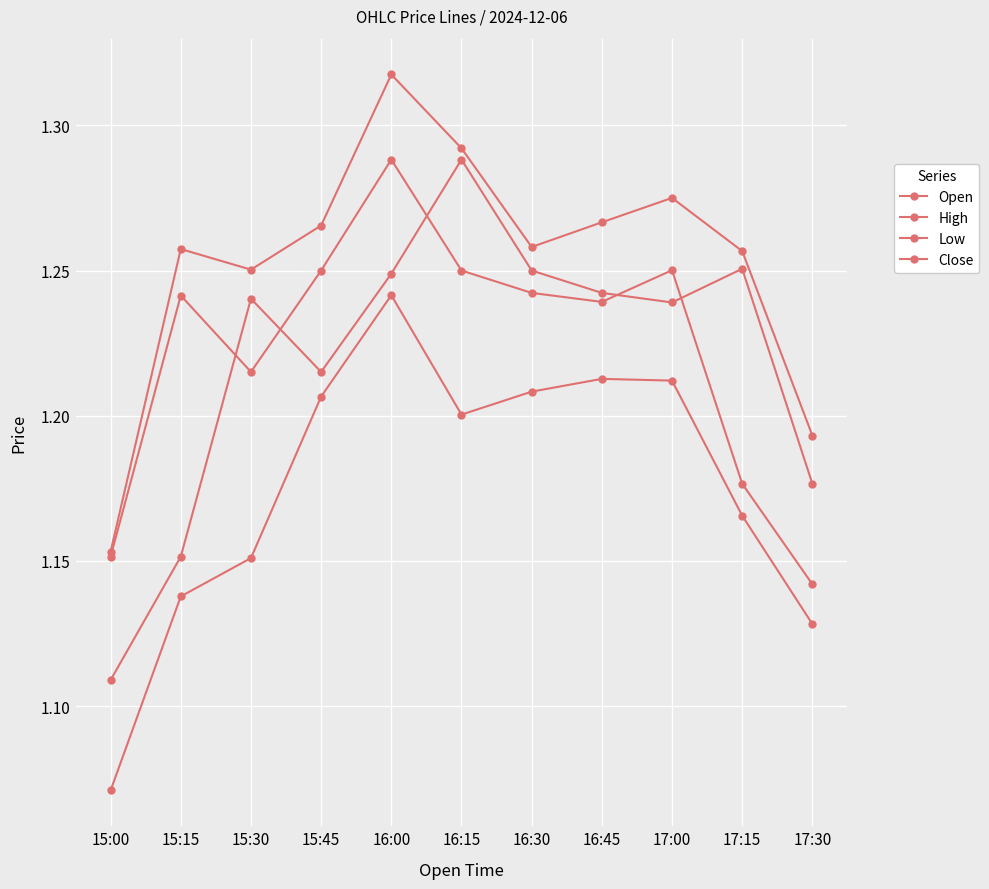

Count the number of categories in the chart.

11